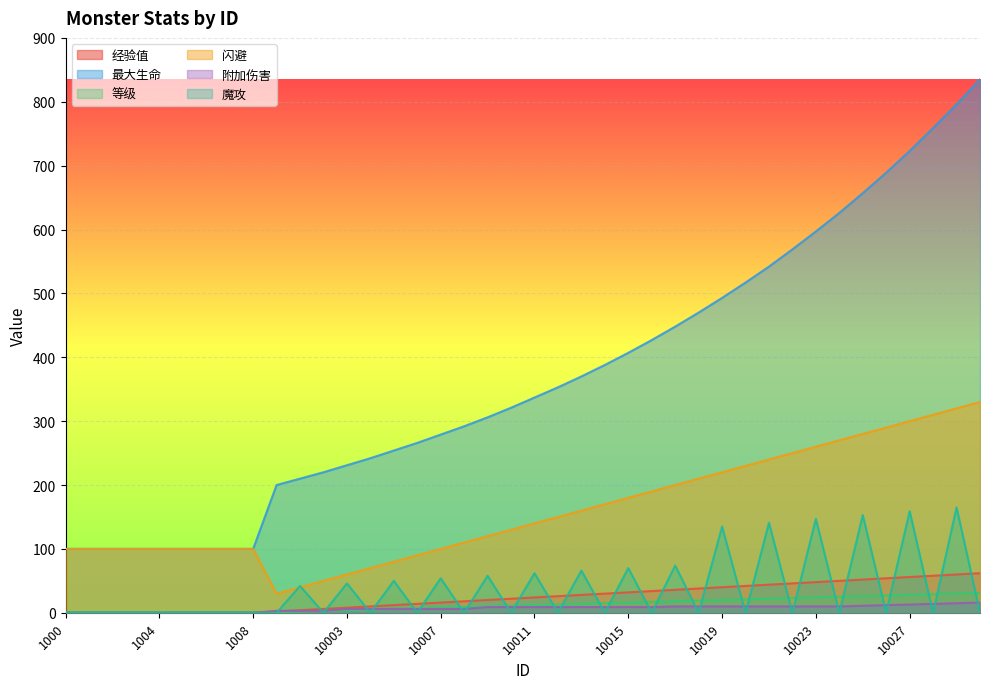

True or false: 魔攻 and 经验值 intersect in this chart.

True